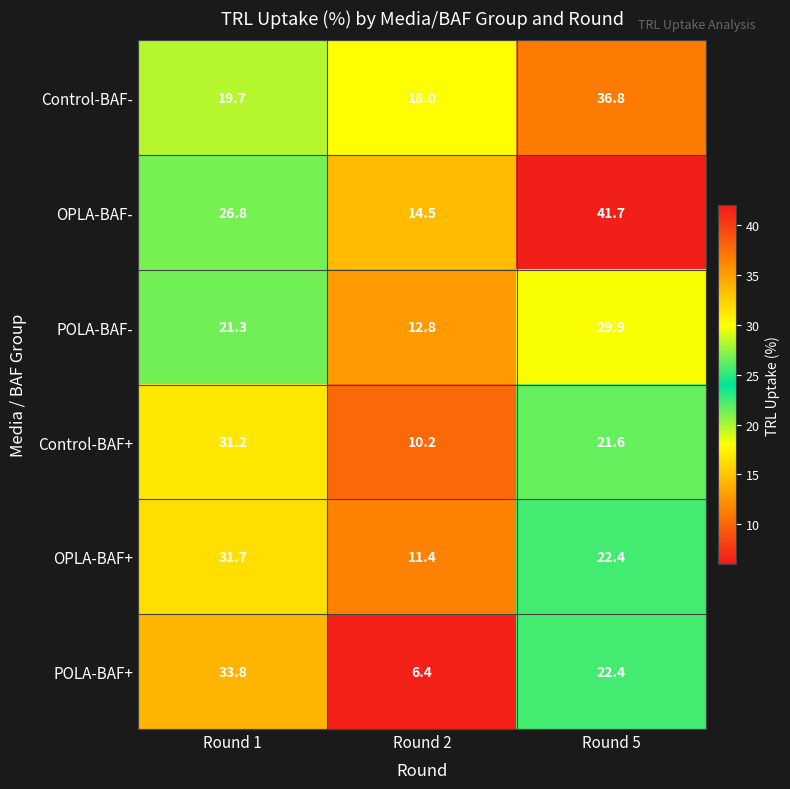

What is the spread (max minus min) of values at Round 5?

20.1